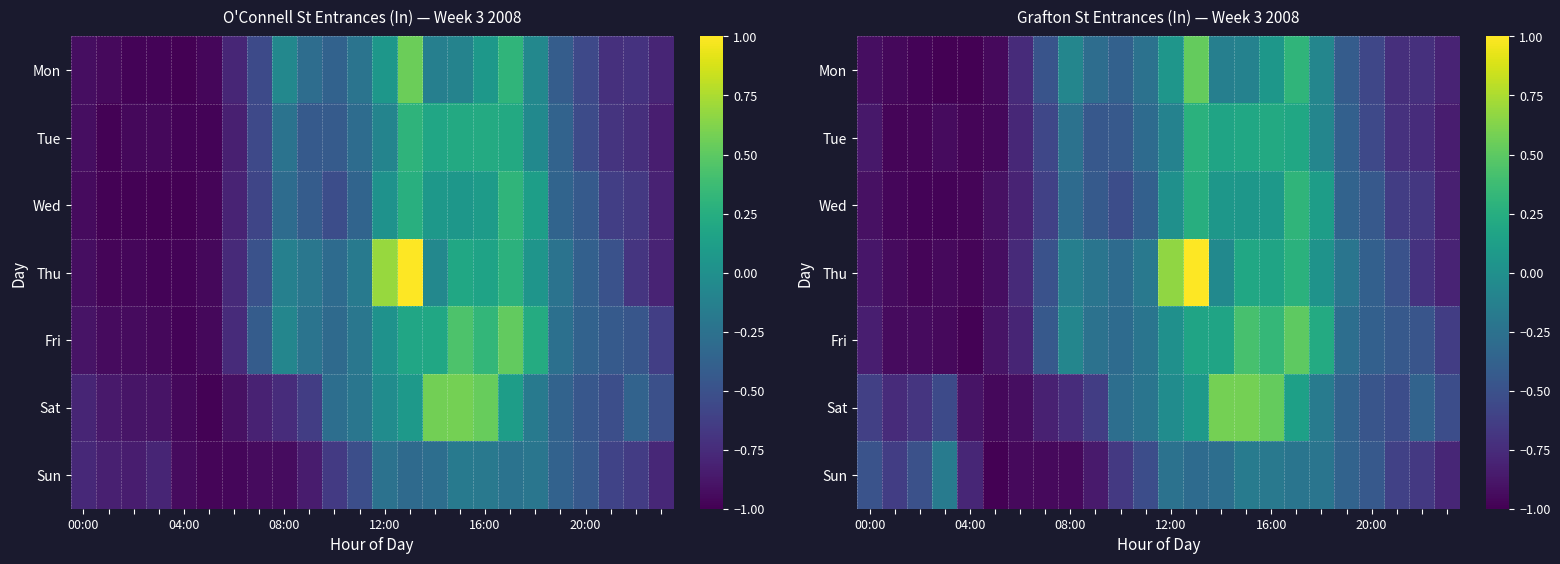

Rank the series at 16:00 from highest to lowest value.

Sat, Fri, Tue, Thu, Wed, Mon, Sun